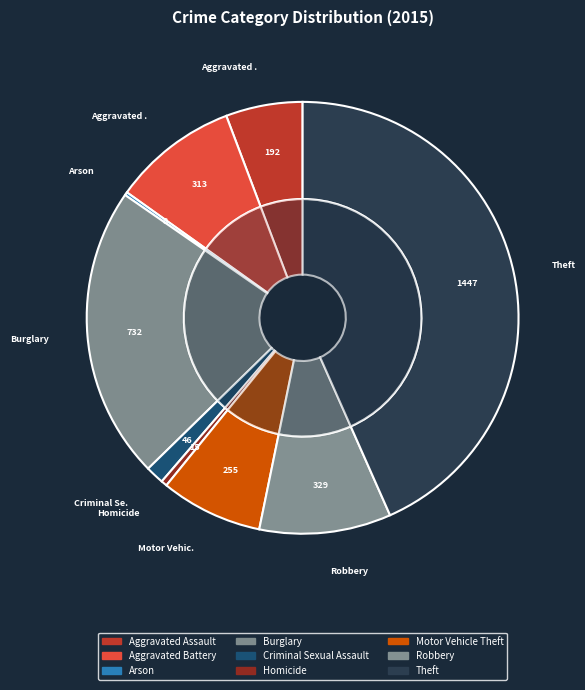

To the nearest percent, what is the average slice percentage?

11%